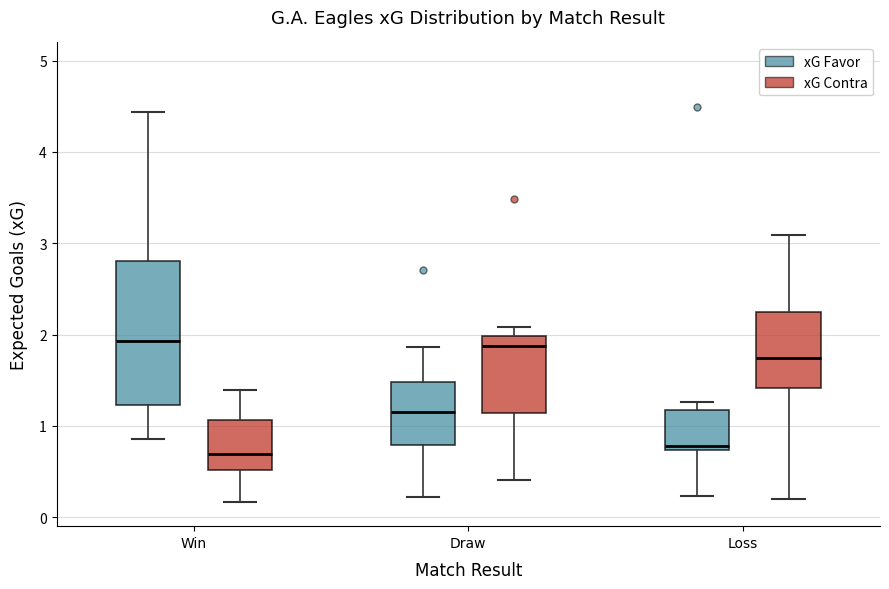

Where does the lower whisker of the box for Draw (xG Contra) end on the y-axis? The values are not printed on the chart, so give them approximately, as read against the axis.

0.4